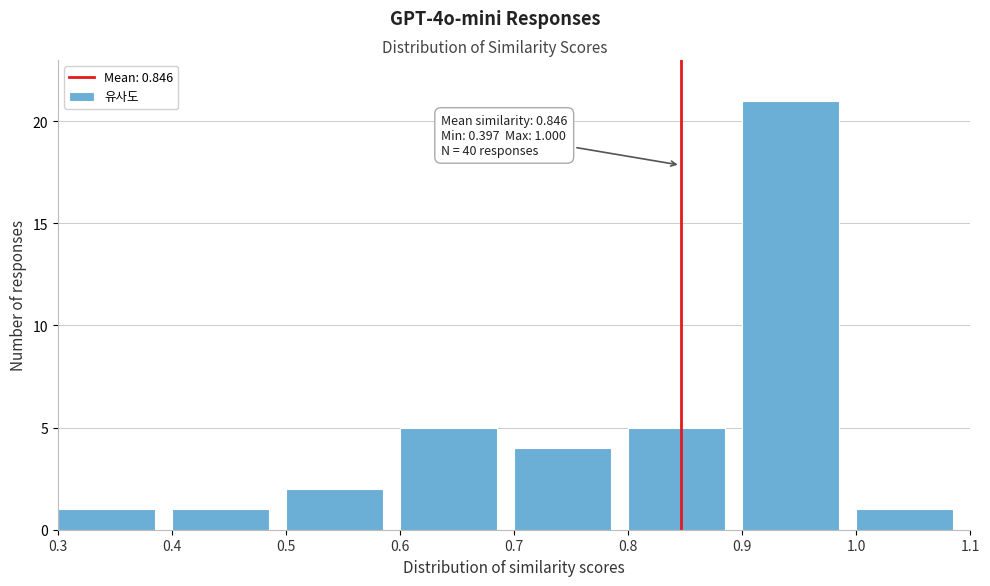

Over which range of the x-axis is the bar tallest?

0.9 to 1.0